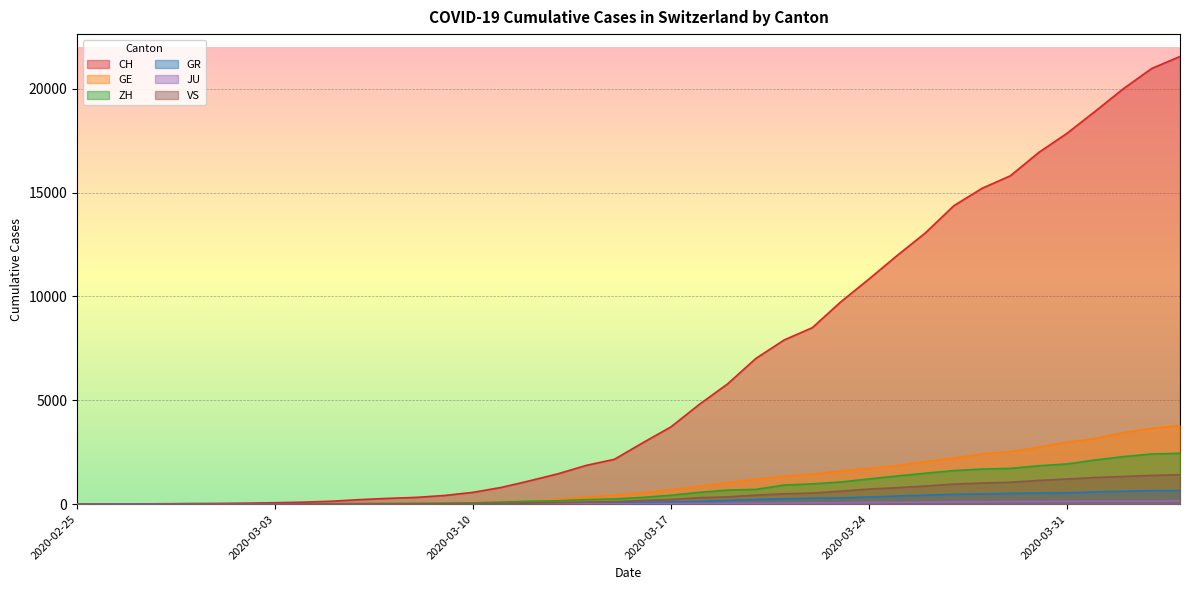

Does the chart display data point markers on the line(s)?

No